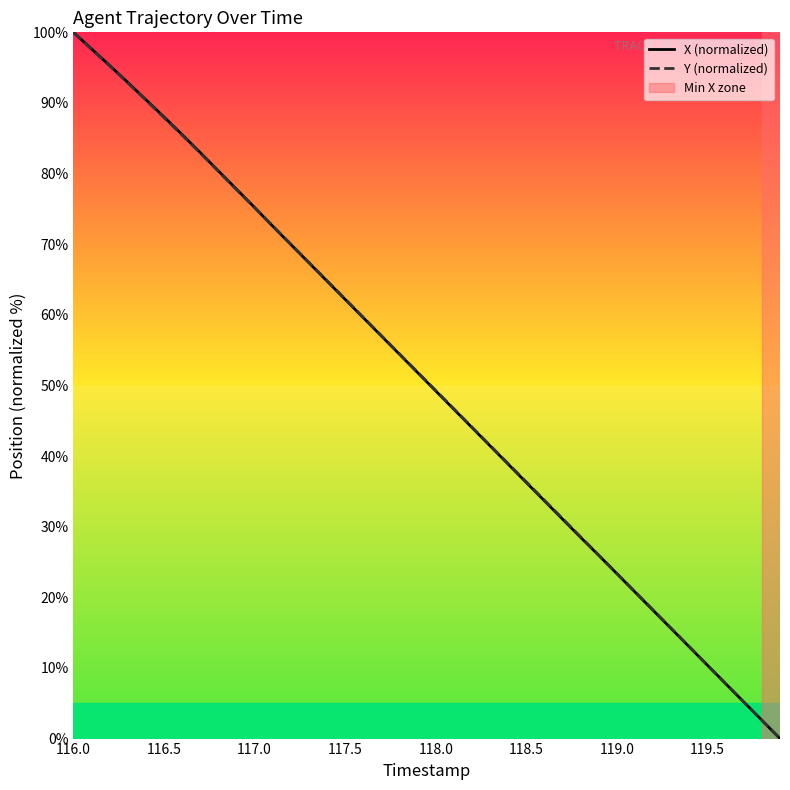

What is the maximum value shown in the chart?

100.0